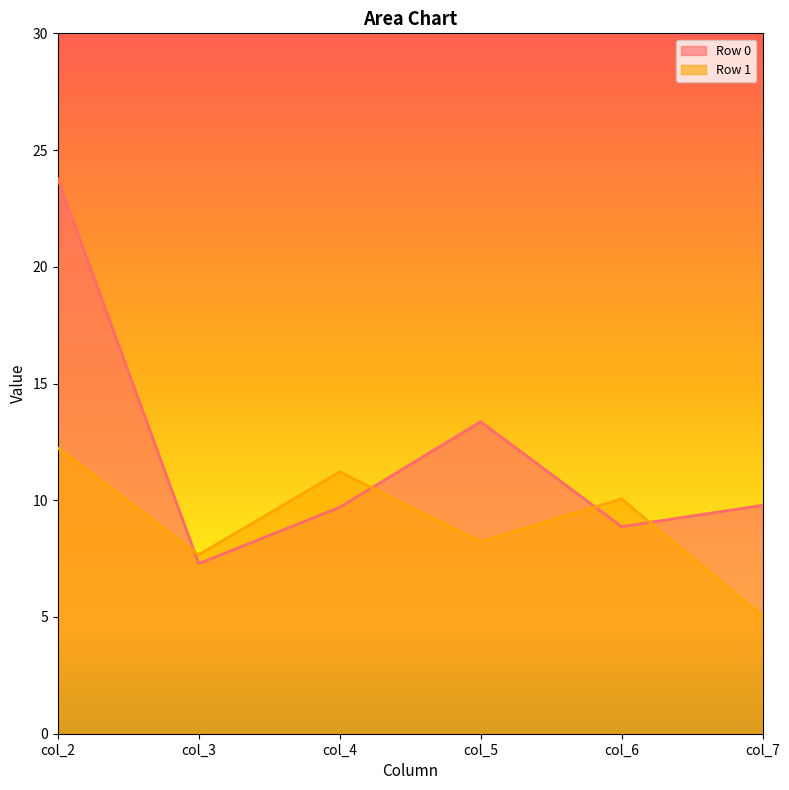

At how many categories does at least one series exceed 7?

6